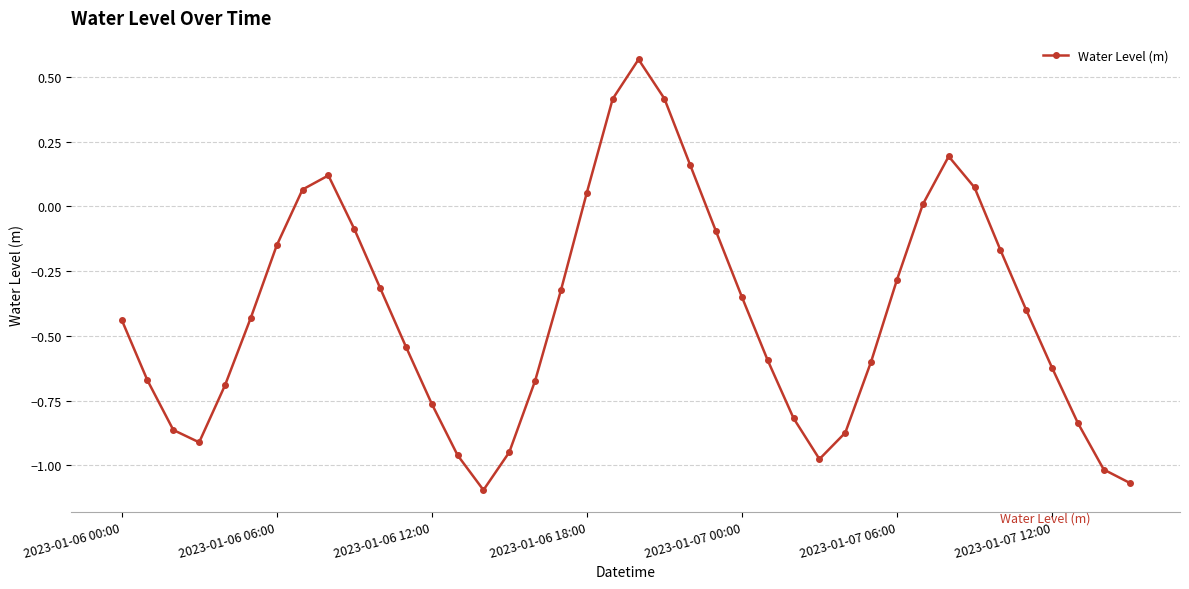

How many interior local valleys (lower than both neighbors) does the data have?

3